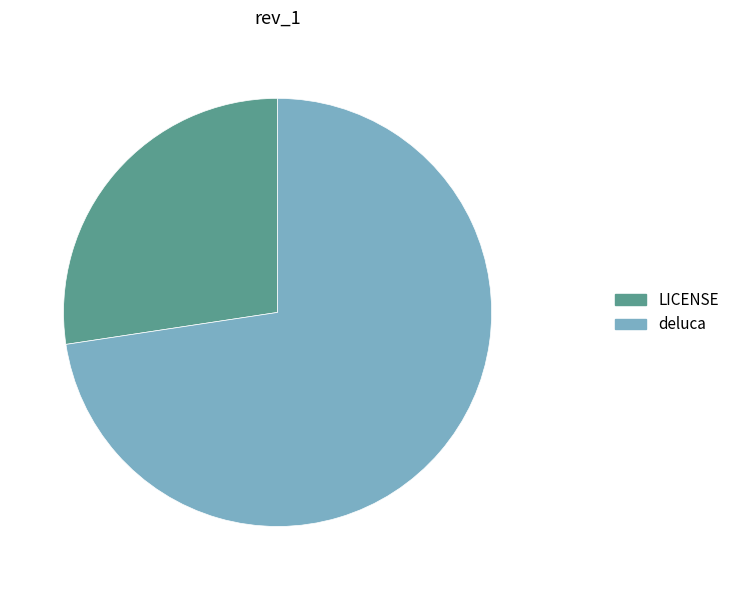

Which slice is the smallest?

LICENSE